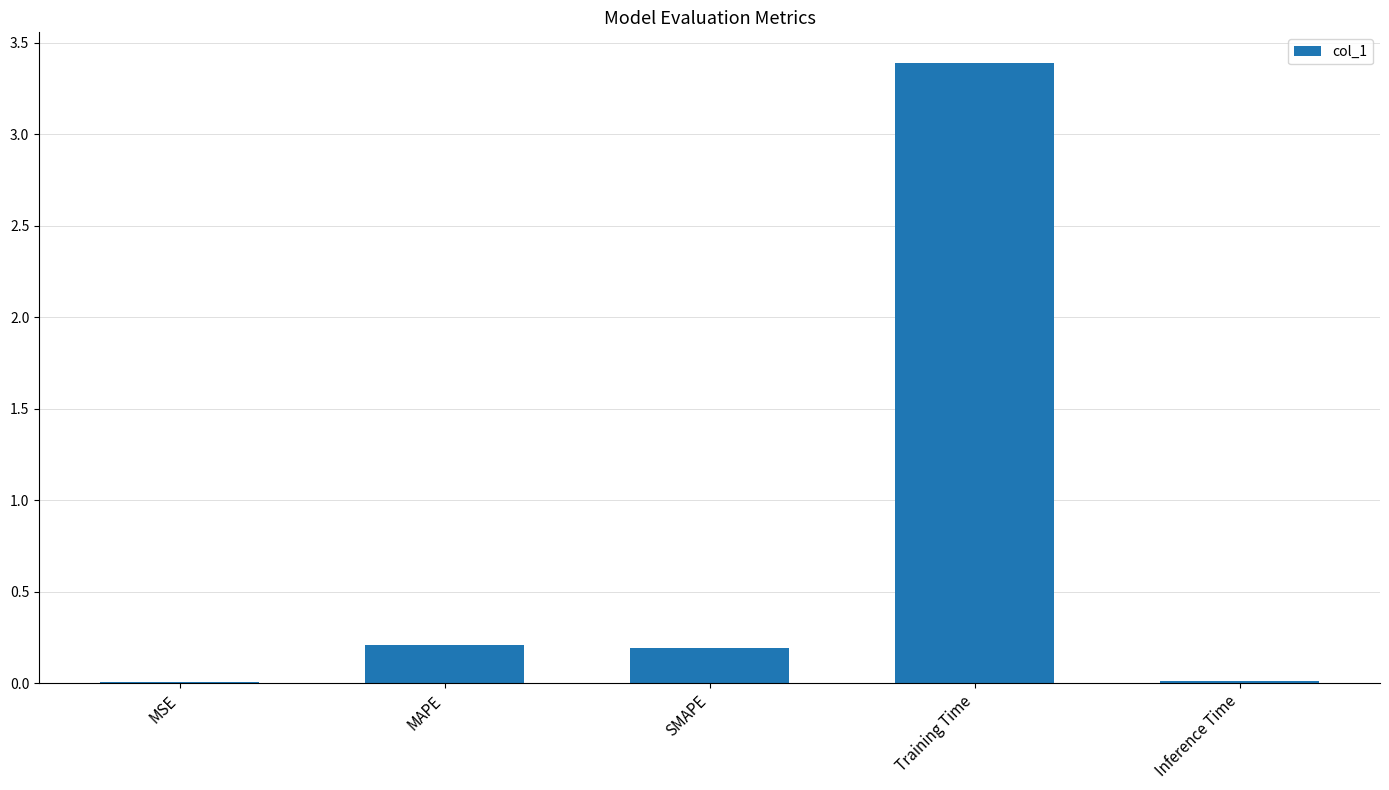

At which category does the chart reach its peak across all series?

Training Time